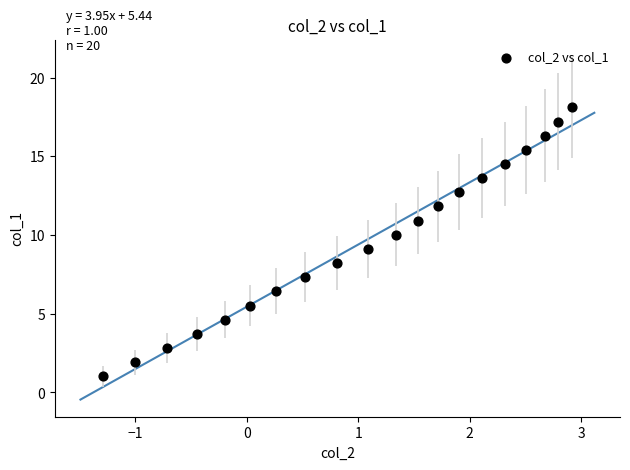

What is the range of X values (max minus min)?

4.2